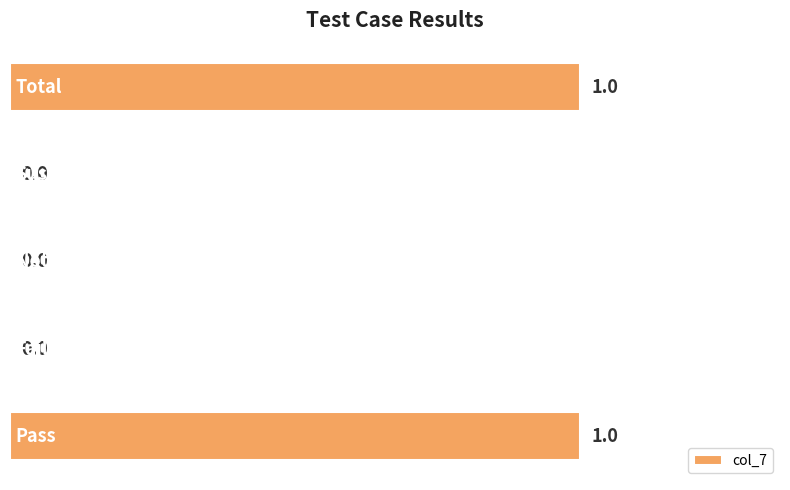

How many values are above zero?

2